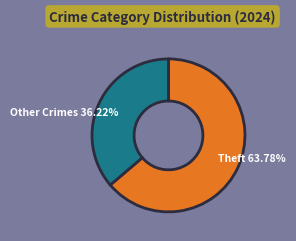

Is the sum of Other Crimes and Theft greater than half?

Yes